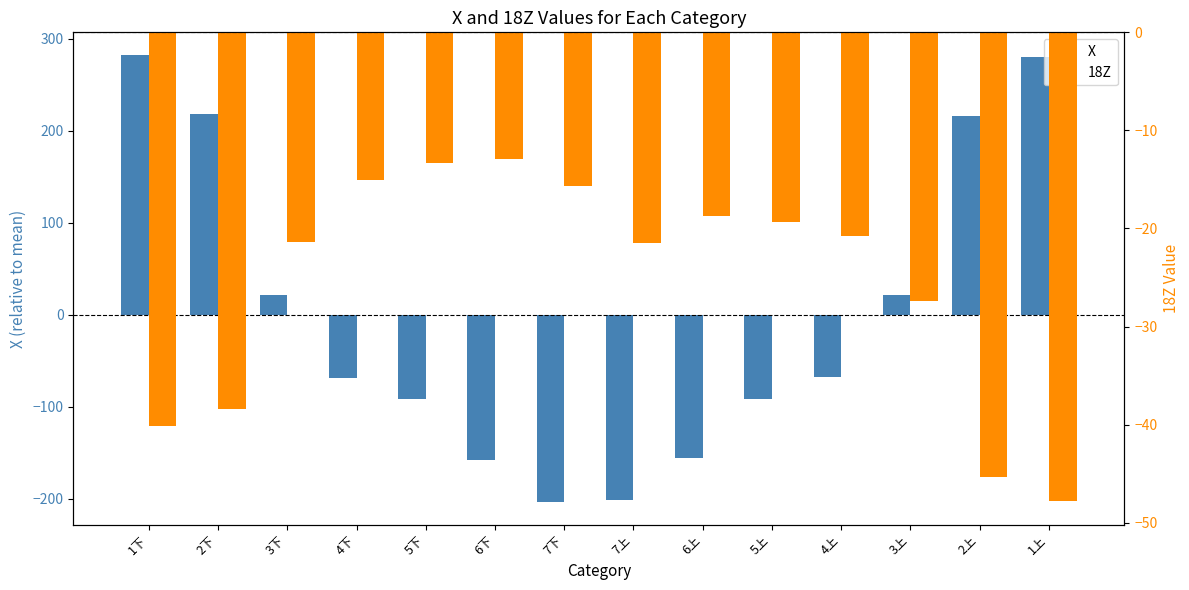

What is the difference between the maximum and minimum values in the X series?

486.8